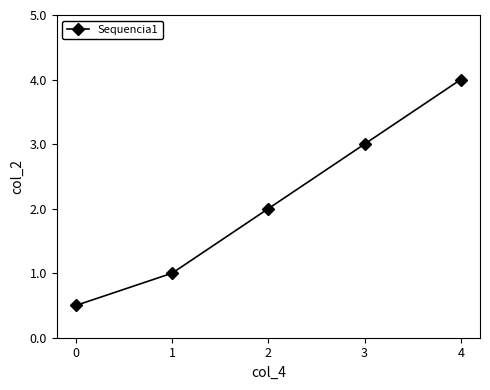

What is the difference between the maximum and minimum values?

3.5